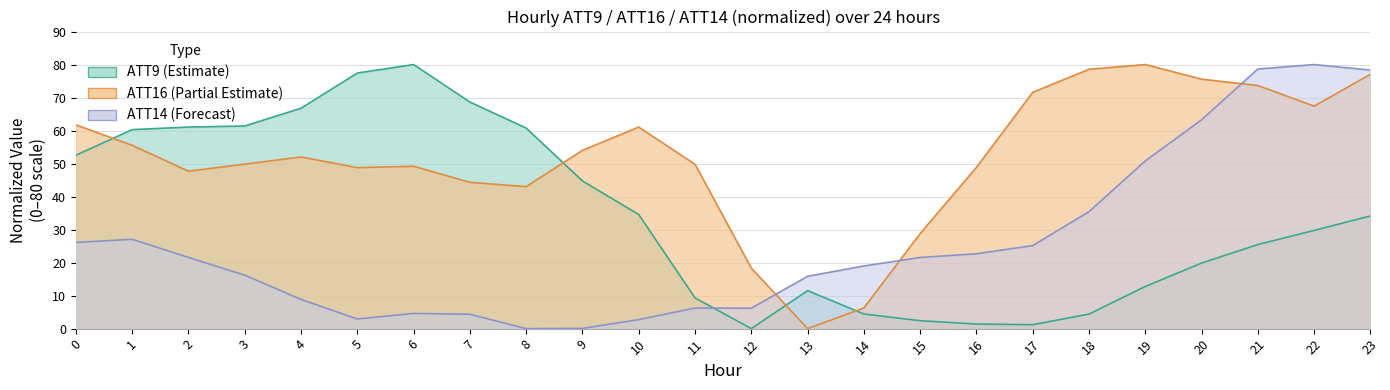

Rank the series by their maximum value, from highest to lowest.

ATT9, ATT14, ATT16